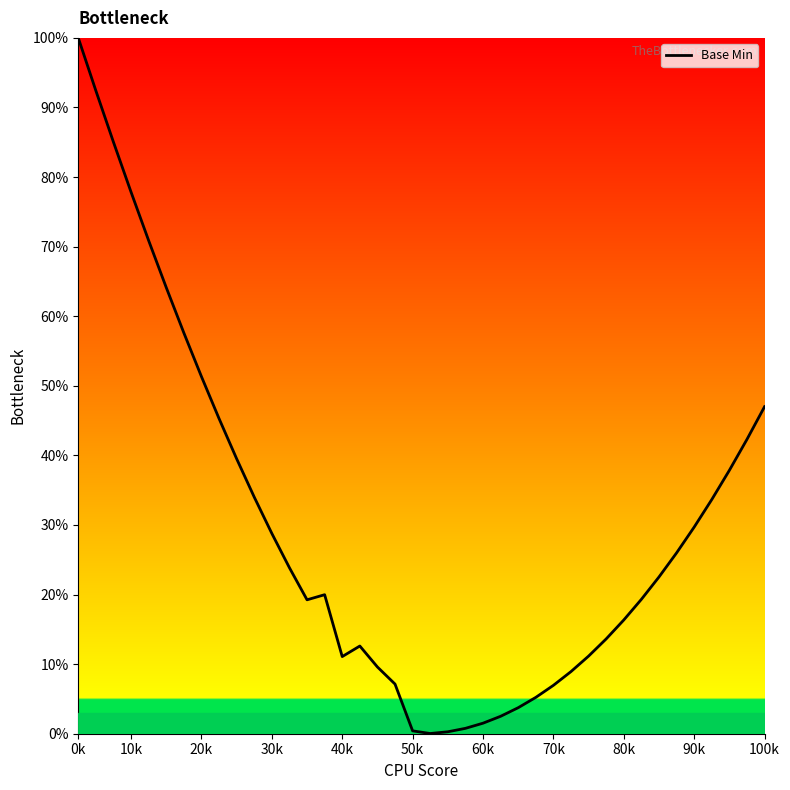

What is the difference between the maximum and minimum values?

100.0